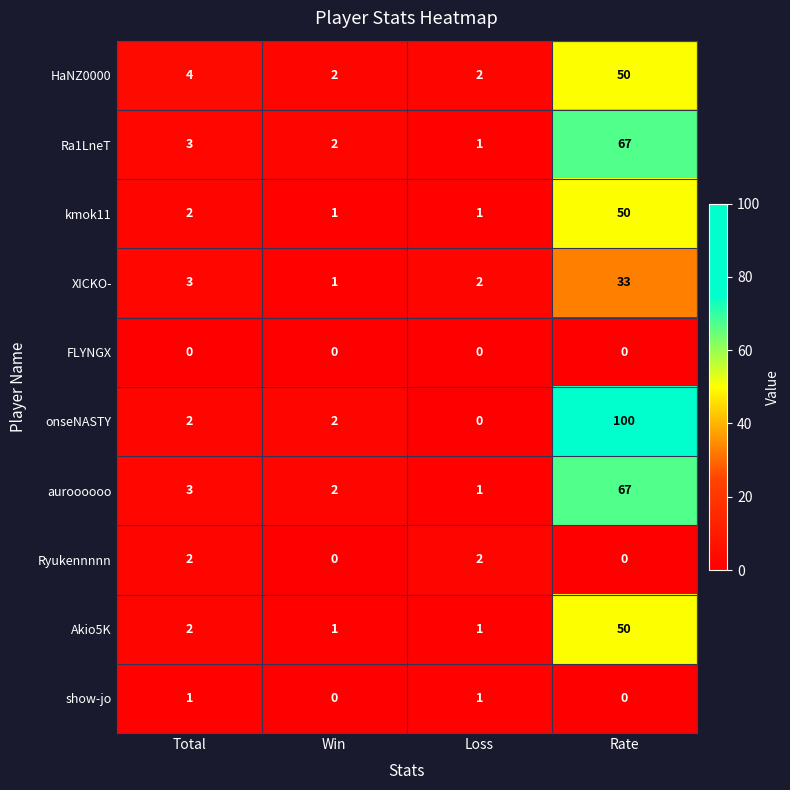

The onseNASTY series shows 100 at Rate. True or false?

True